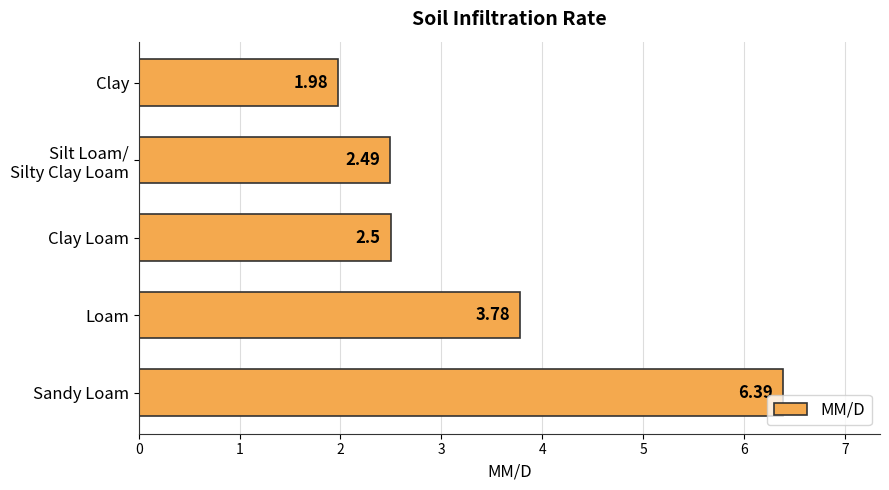

What is the average value?

3.4